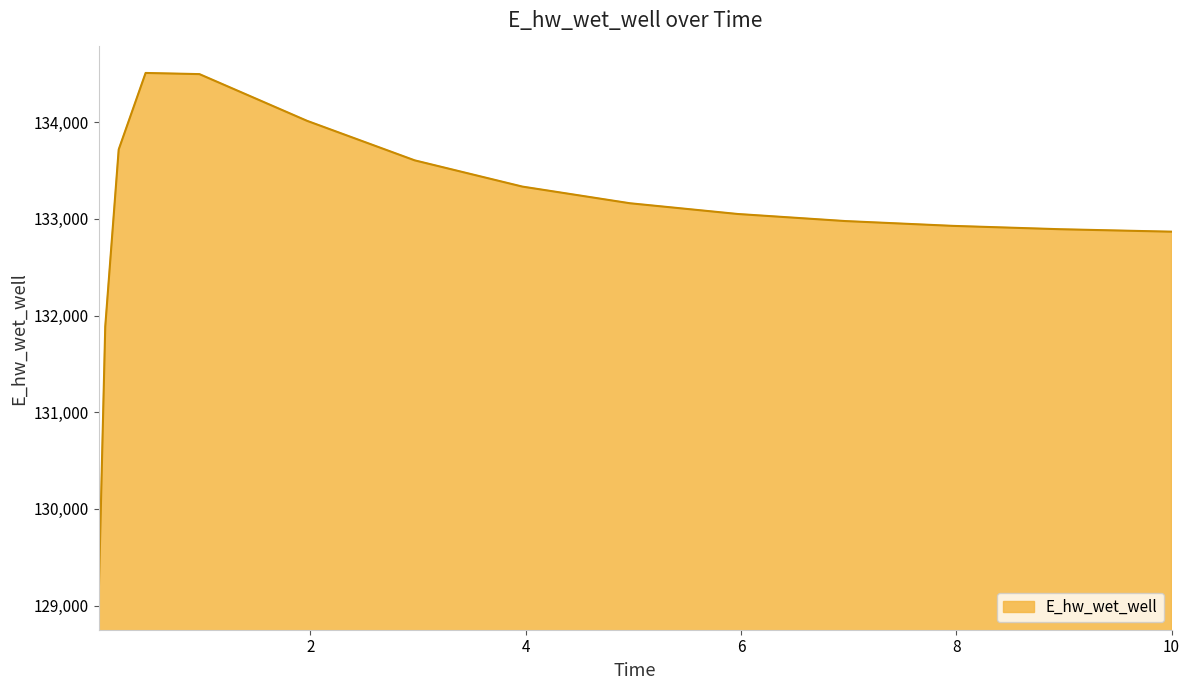

What is the difference between the maximum and minimum values?

5482.0